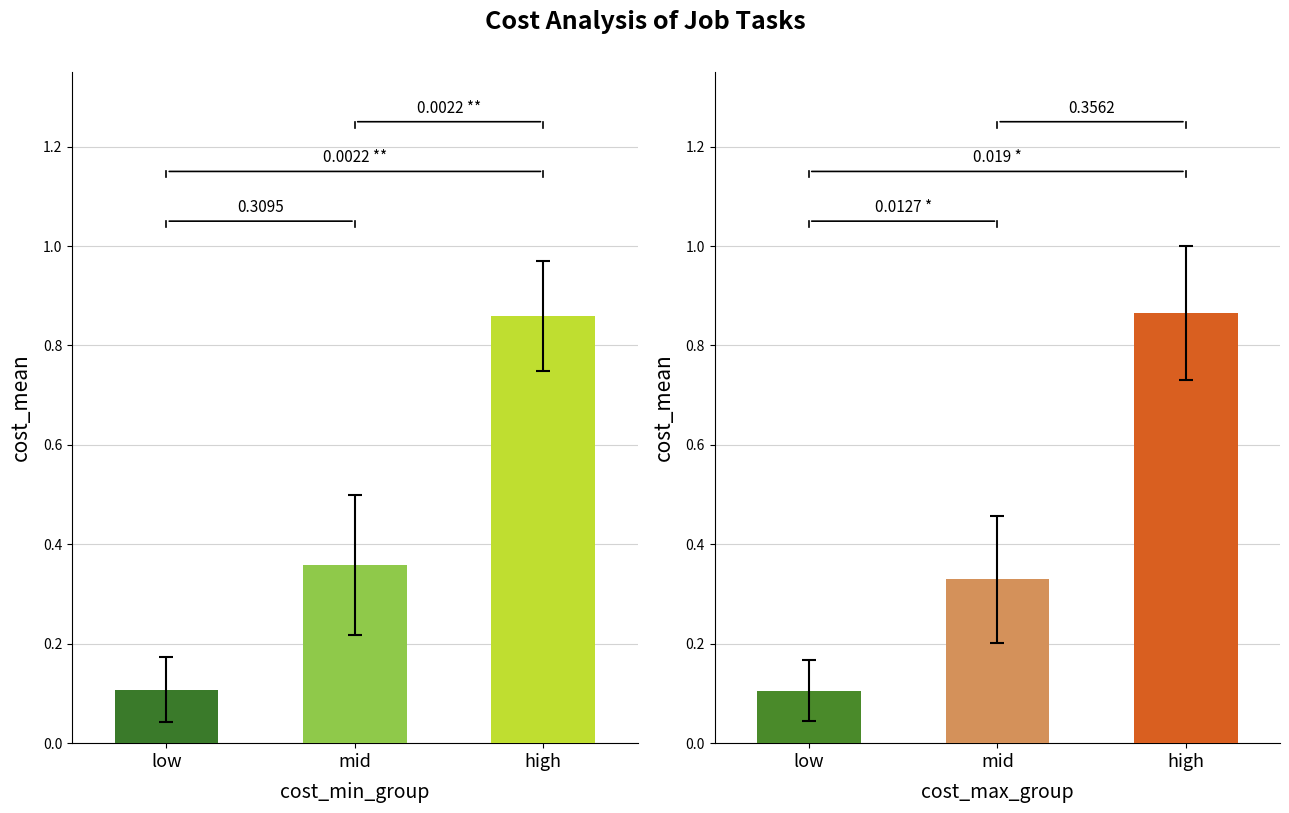

What is the difference between the maximum and second lowest values in the Cost max groups series?

0.5